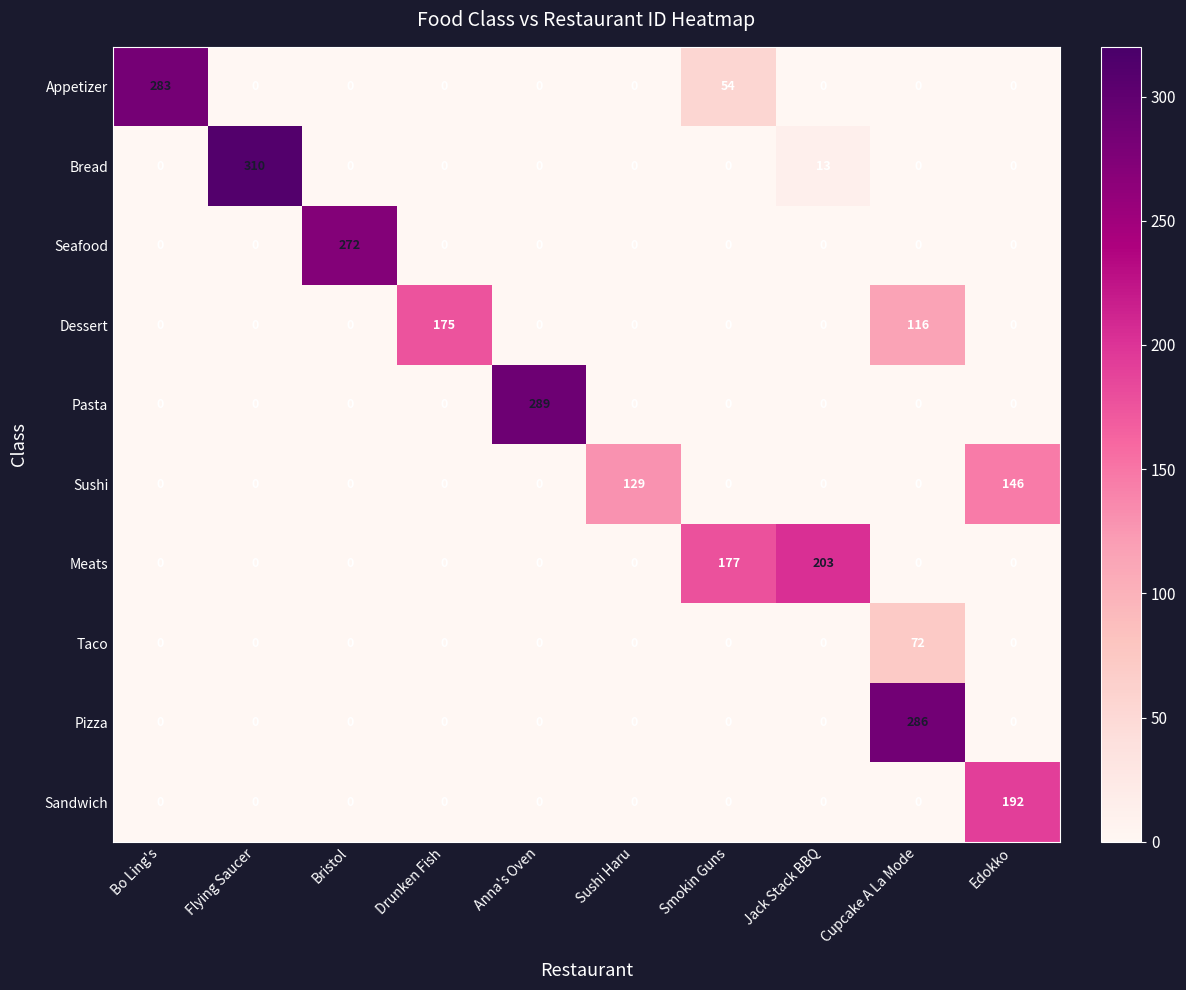

How many values in the Seafood series exceed 0?

1